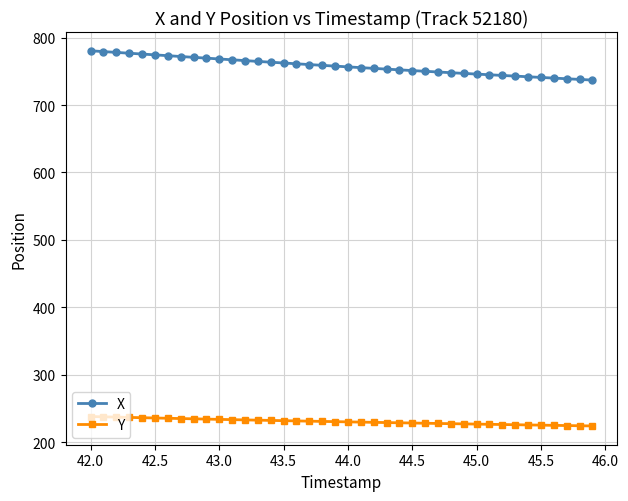

How many categories are shown in the chart?

40